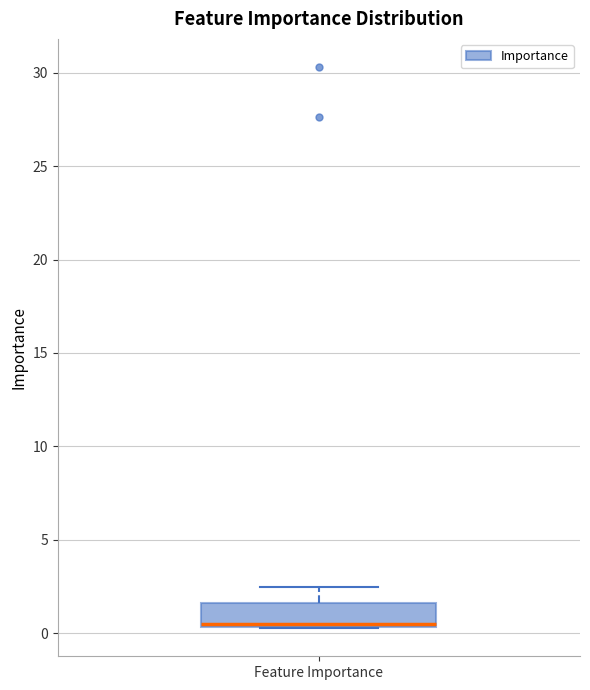

Where does the upper whisker of the box for Feature Importance end on the y-axis? The values are not printed on the chart, so give them approximately, as read against the axis.

2.5